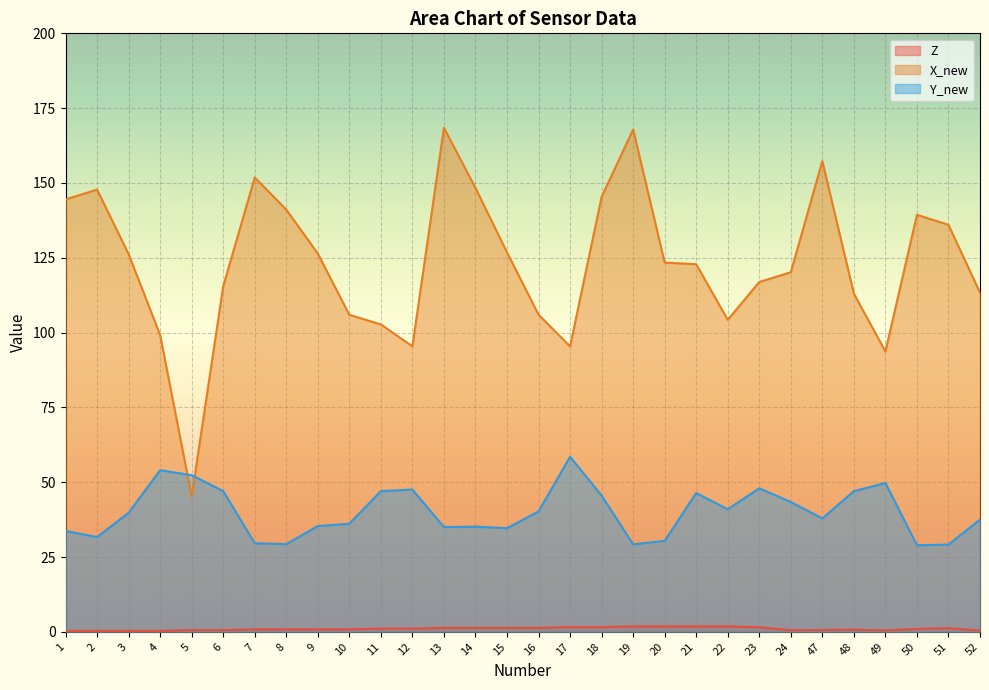

In Y_new, how many points are lower than both neighbors (excluding endpoints)?

8